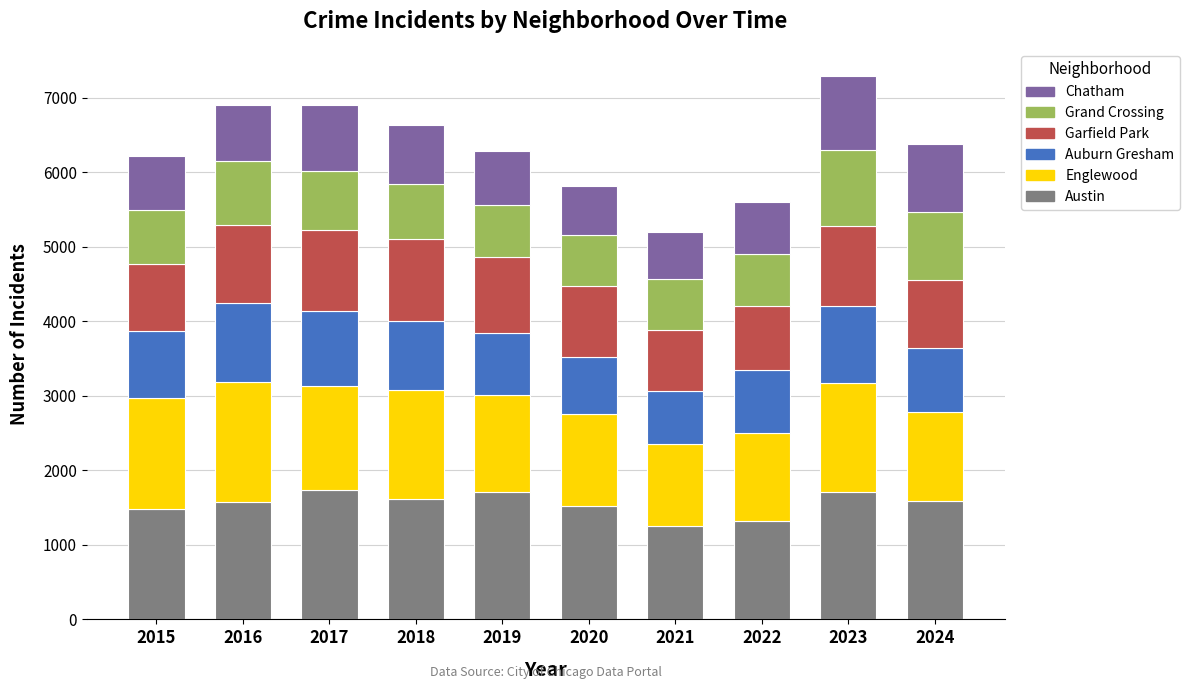

True or false: Austin has a value of 1705 at 2019.

True